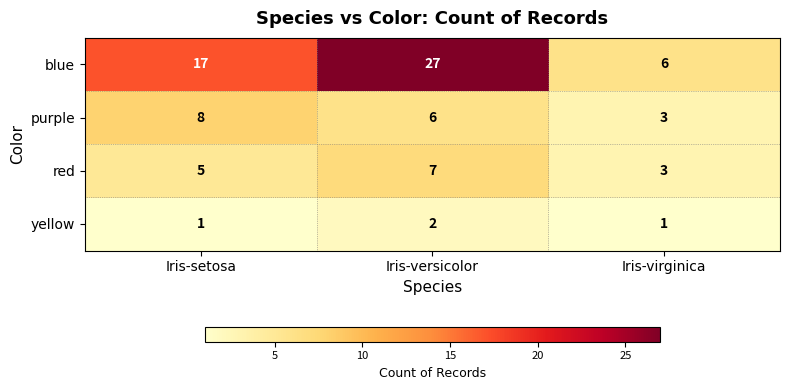

Between Iris-versicolor and Iris-virginica, which series saw the biggest shift?

blue